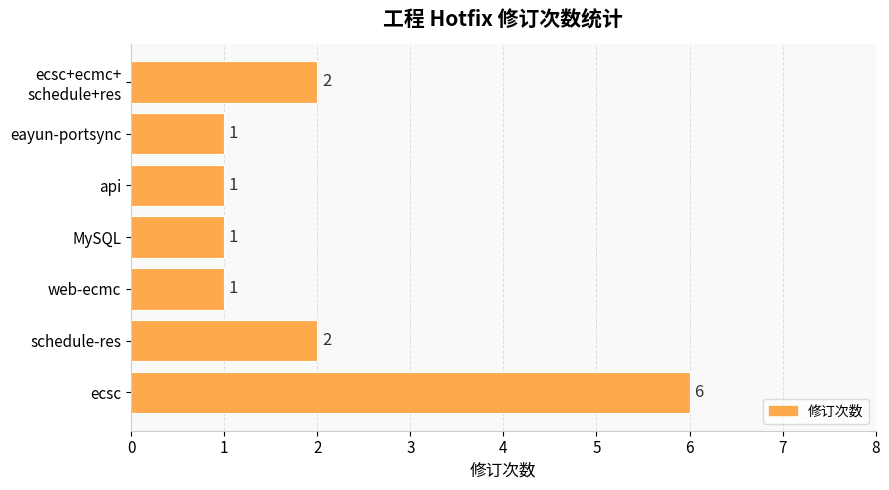

What is the sum of all values?

14